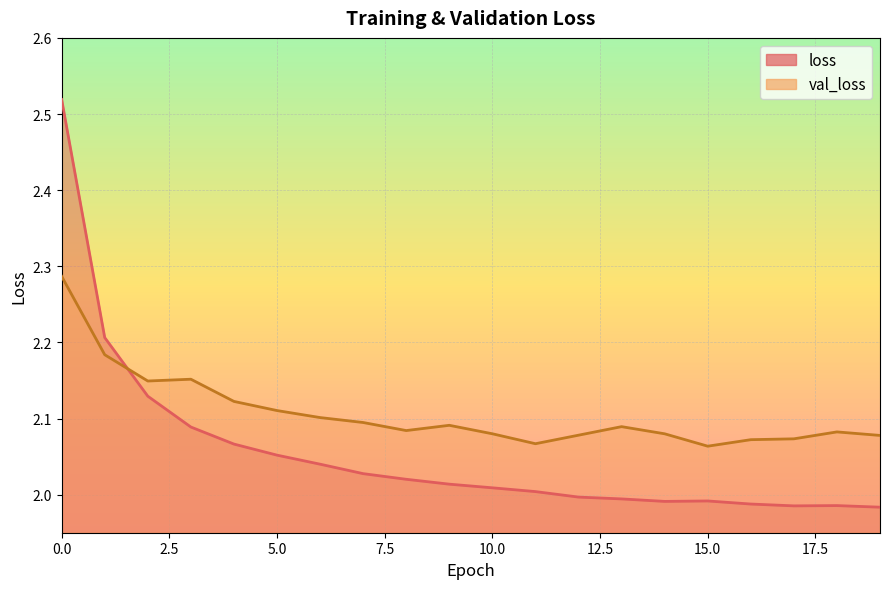

Does the chart display data point markers on the line(s)?

No